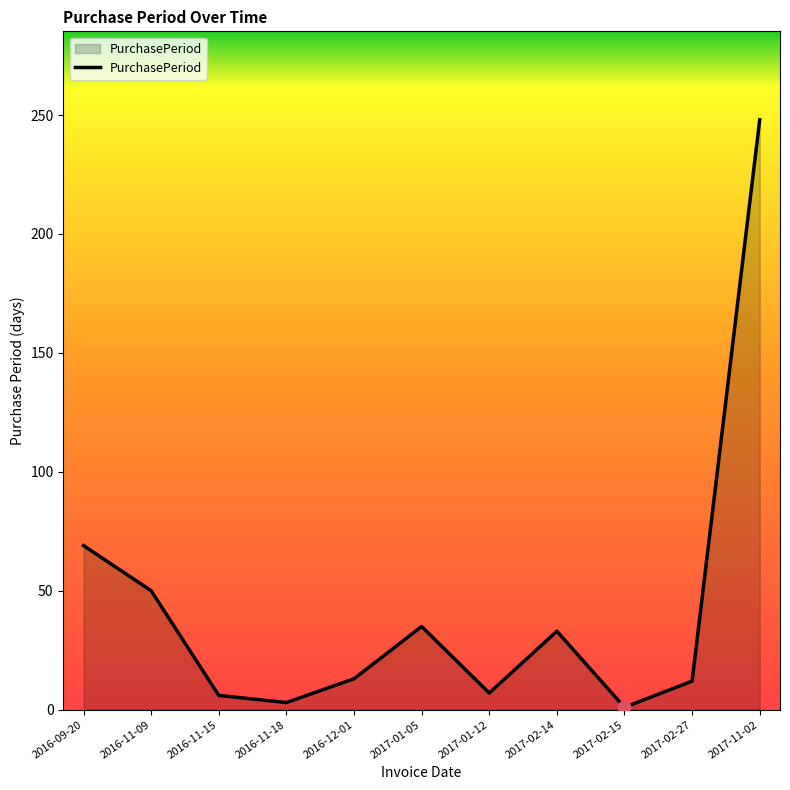

Approximately how many times larger is the value at 2016-12-01 compared to 2016-11-15?

2.2